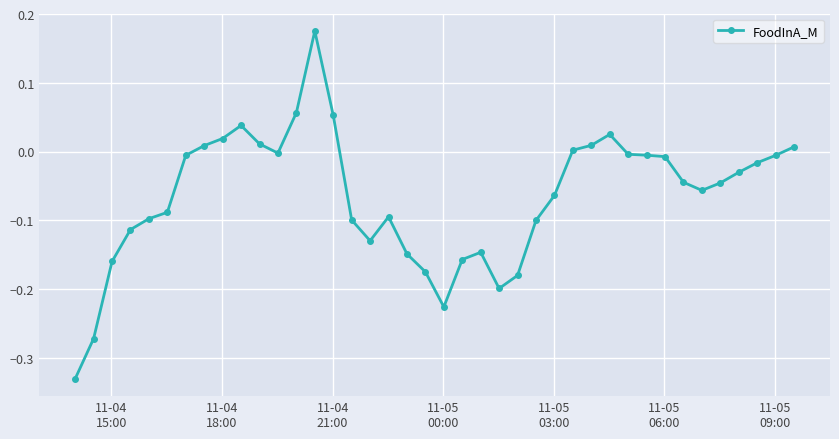

What is the difference between the maximum and second lowest values?

0.4